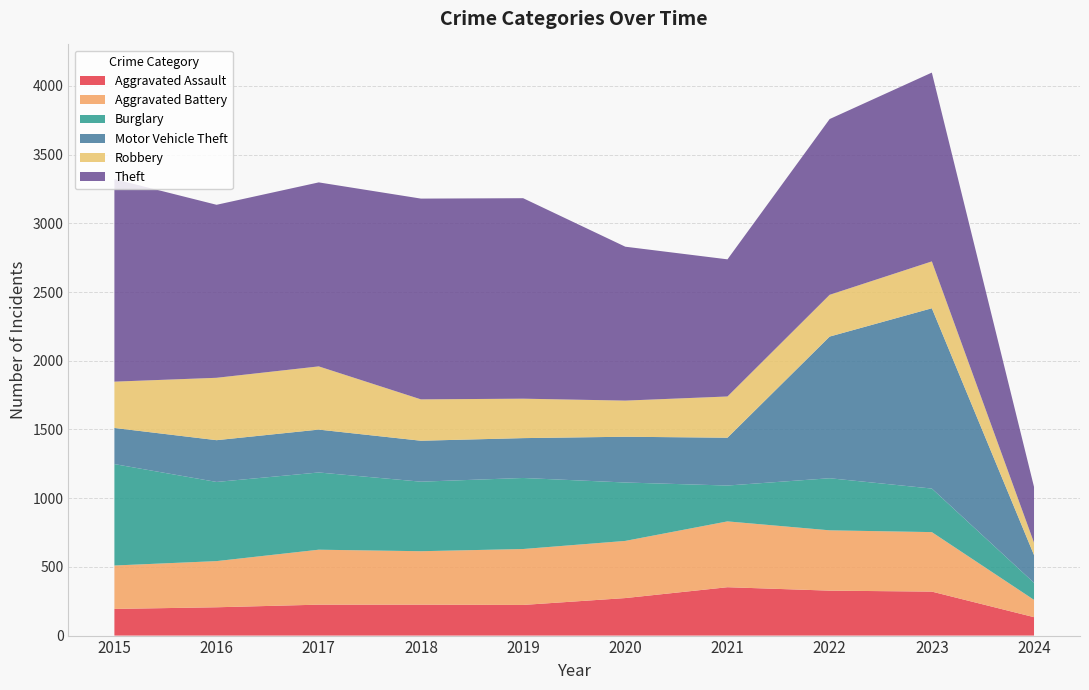

Reading left to right, extract all data points from this chart.

Aggravated Assault: 194	206	225	225	223	273	352	327	320	134
Aggravated Battery: 316	336	400	389	407	416	479	439	433	126
Burglary: 738	576	562	506	517	425	261	379	317	124
Motor Vehicle Theft: 263	304	312	298	290	333	348	1031	1312	202
Robbery: 337	454	460	301	287	263	300	304	341	90
Theft: 1474	1259	1339	1461	1459	1120	998	1279	1374	406